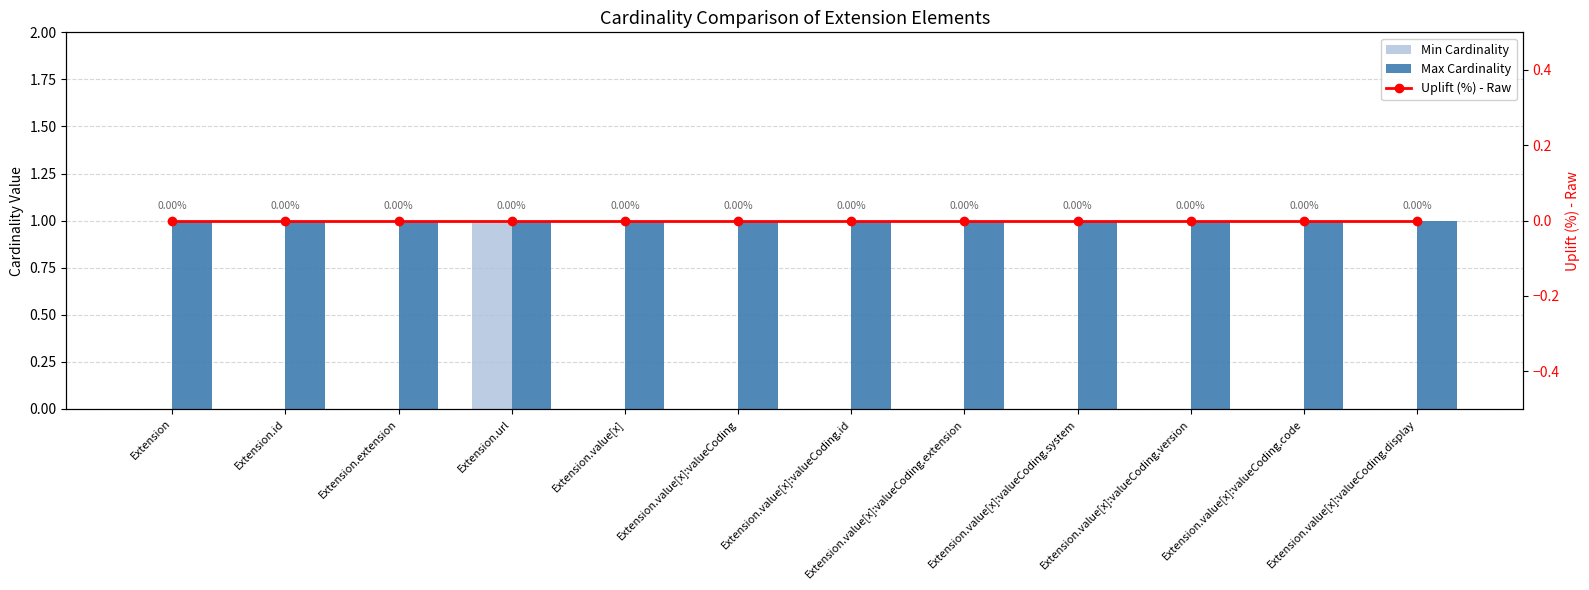

List the labels in order of Max Cardinality value, largest first.

Extension, Extension.id, Extension.extension, Extension.url, Extension.value[x], Extension.value[x]:valueCoding, Extension.value[x]:valueCoding.id, Extension.value[x]:valueCoding.extension, Extension.value[x]:valueCoding.system, Extension.value[x]:valueCoding.version, Extension.value[x]:valueCoding.code, Extension.value[x]:valueCoding.display